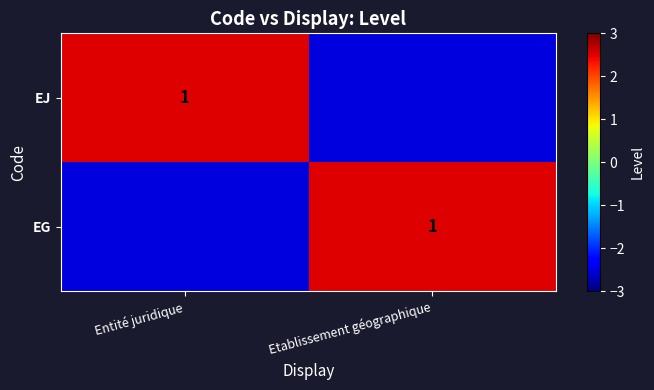

The EJ series shows 1.0 at Entité juridique. True or false?

True